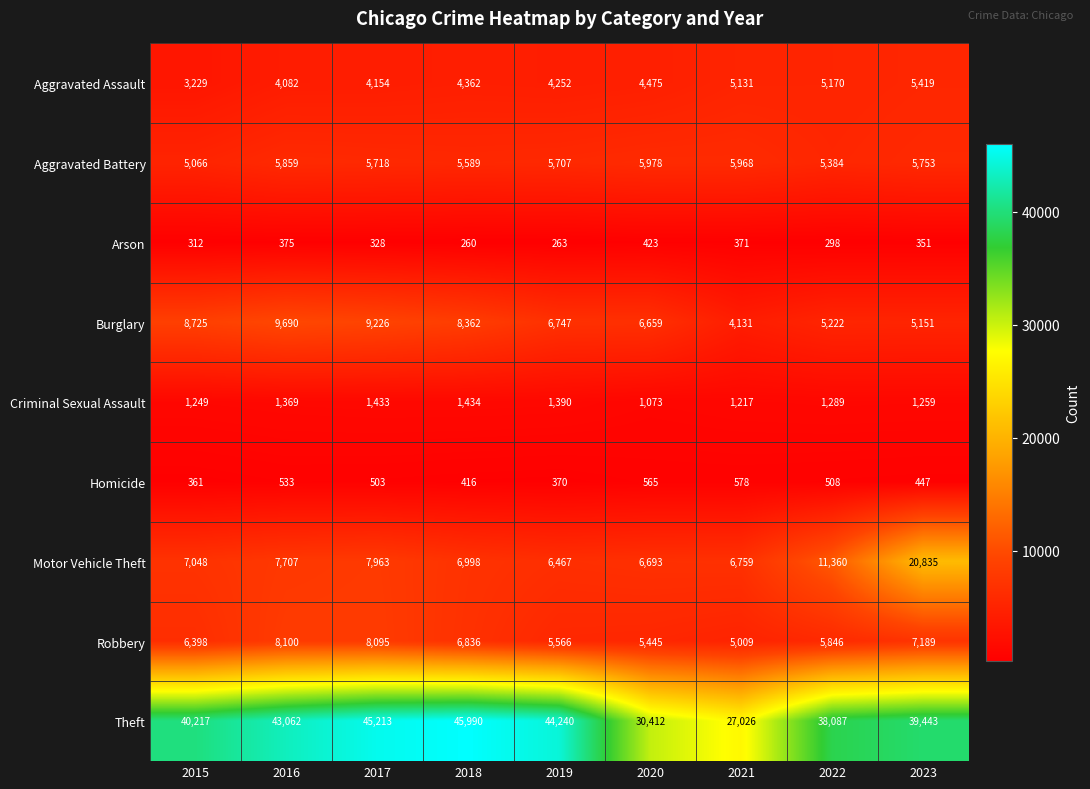

What is the difference between the Aggravated Battery values at 2022 and 2023?

369